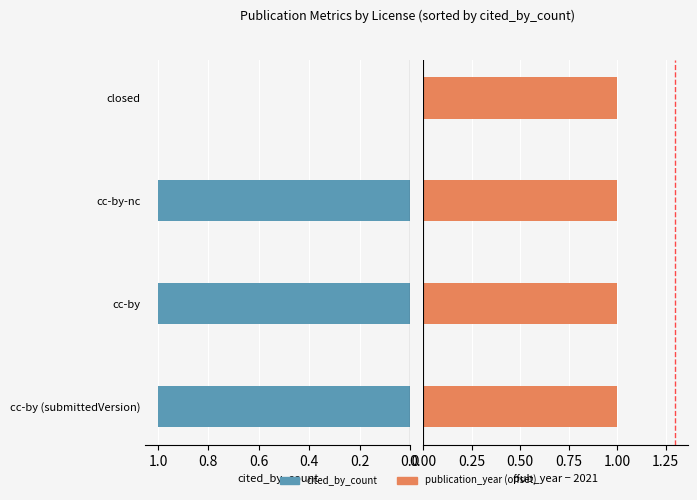

List the series in order of their overall mean, highest first.

cited_by_count, publication_year (offset from 2021)